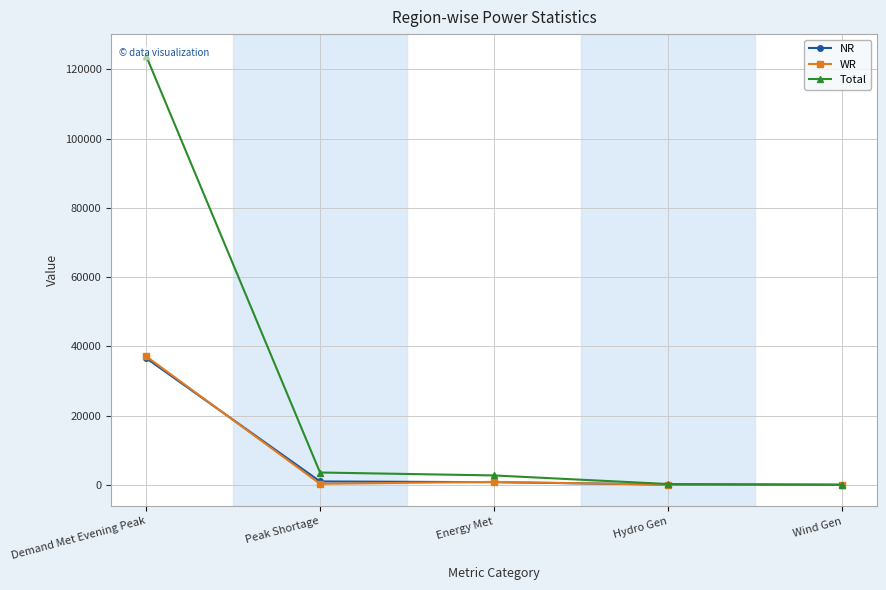

True or false: WR and Total cross at least once.

False